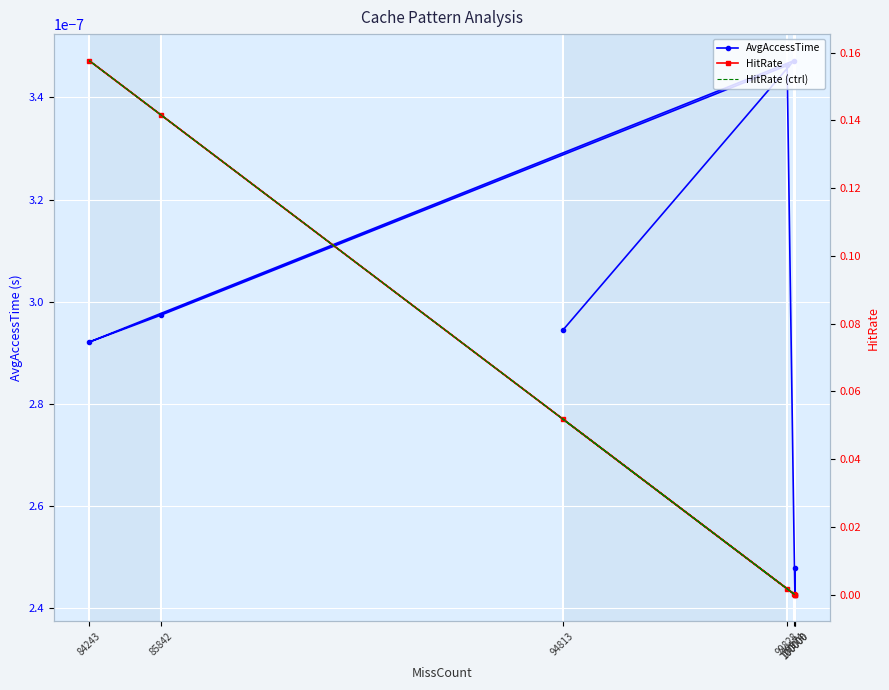

Rank the series by their maximum value, from highest to lowest.

HitRate, HitRate (ctrl), AvgAccessTime